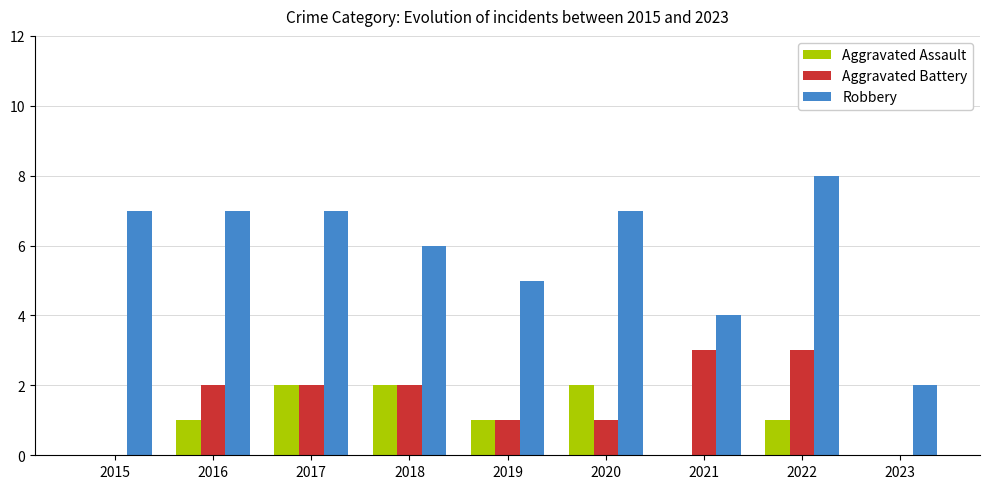

Is it true that Robbery equals 3 at 2023?

False